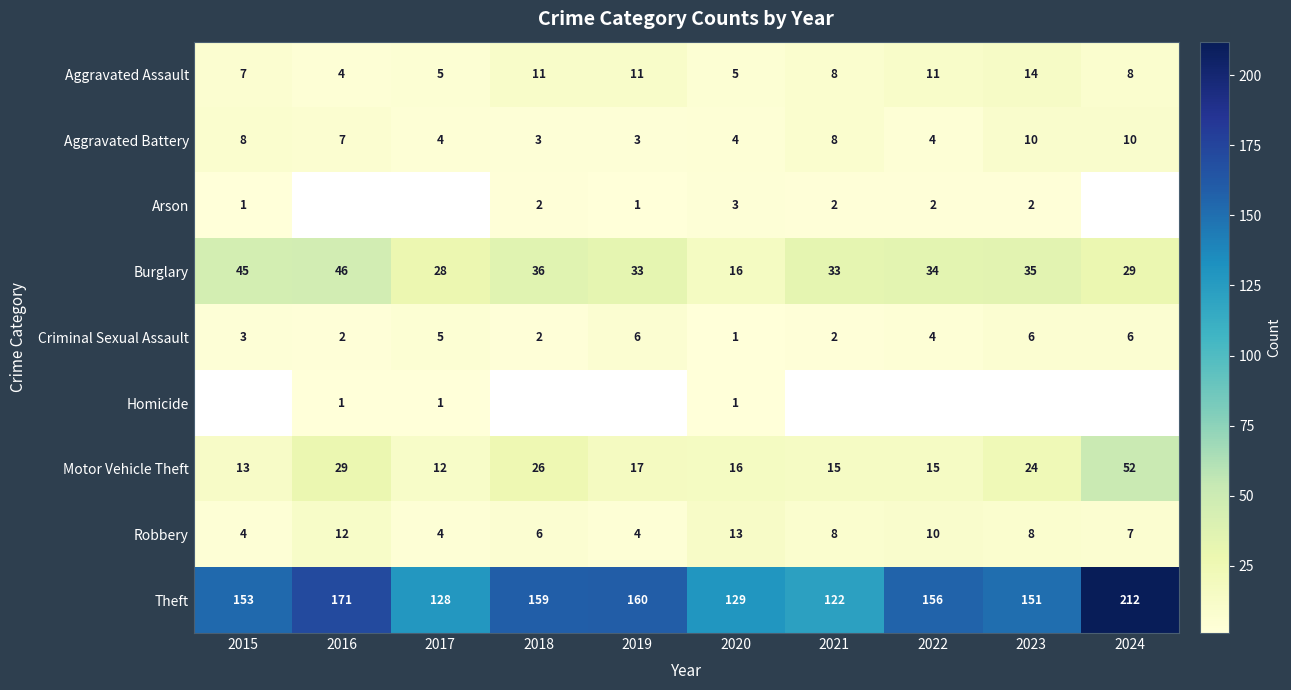

What value does the Criminal Sexual Assault series have at 2022?

4